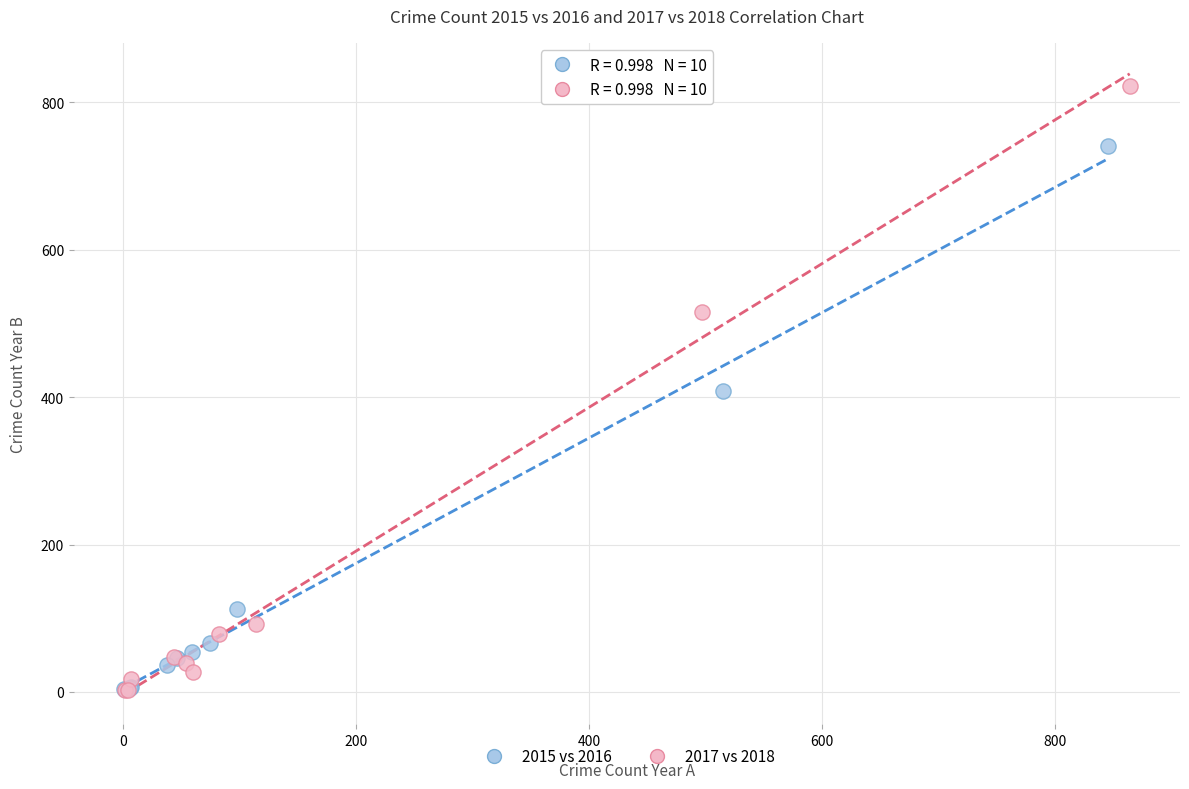

Which series has the widest spread of Y values?

2017 vs 2018